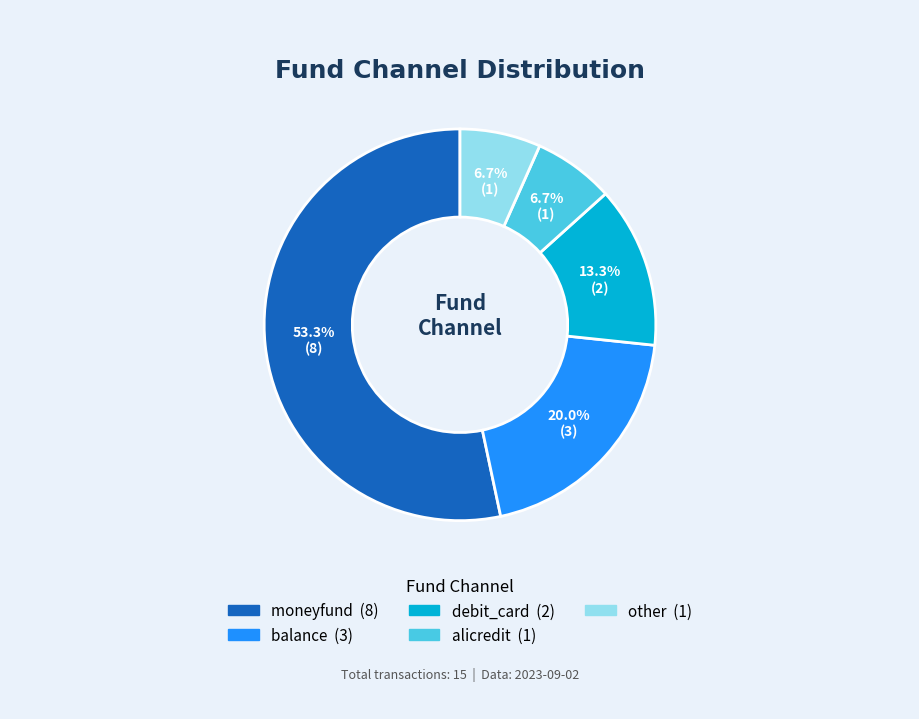

Combined, do other and balance account for over 50%?

No